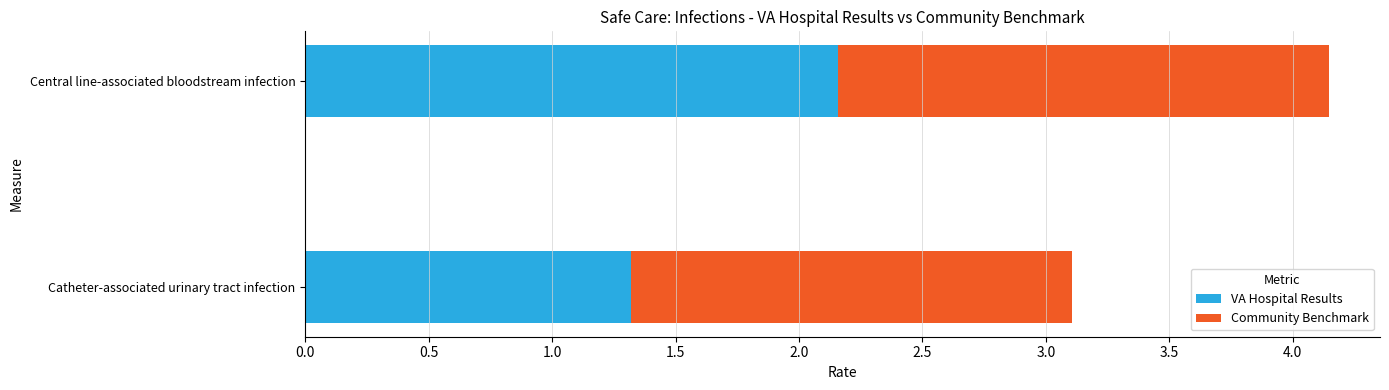

List the labels in order of VA Hospital Results value, largest first.

Central line-associated bloodstream infection, Catheter-associated urinary tract infection